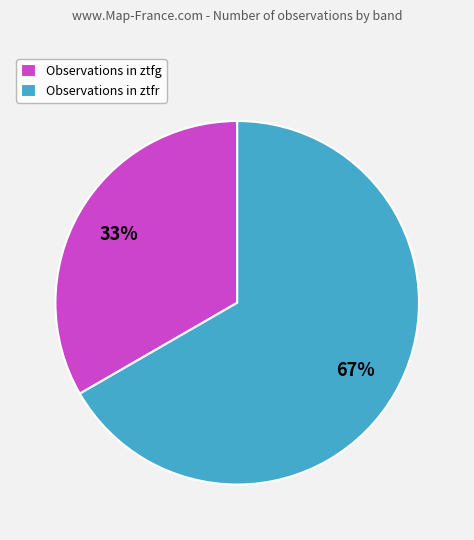

Which has a higher value, Observations in ztfr or Observations in ztfg?

Observations in ztfr